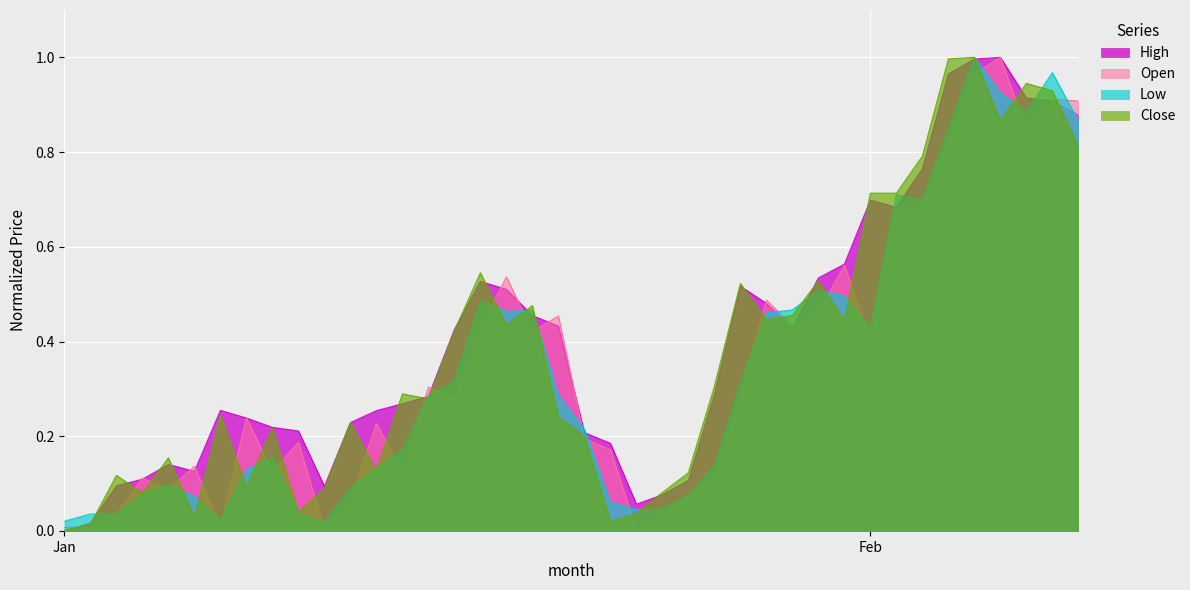

What are all the series names shown in the legend?

High, Open, Low, Close